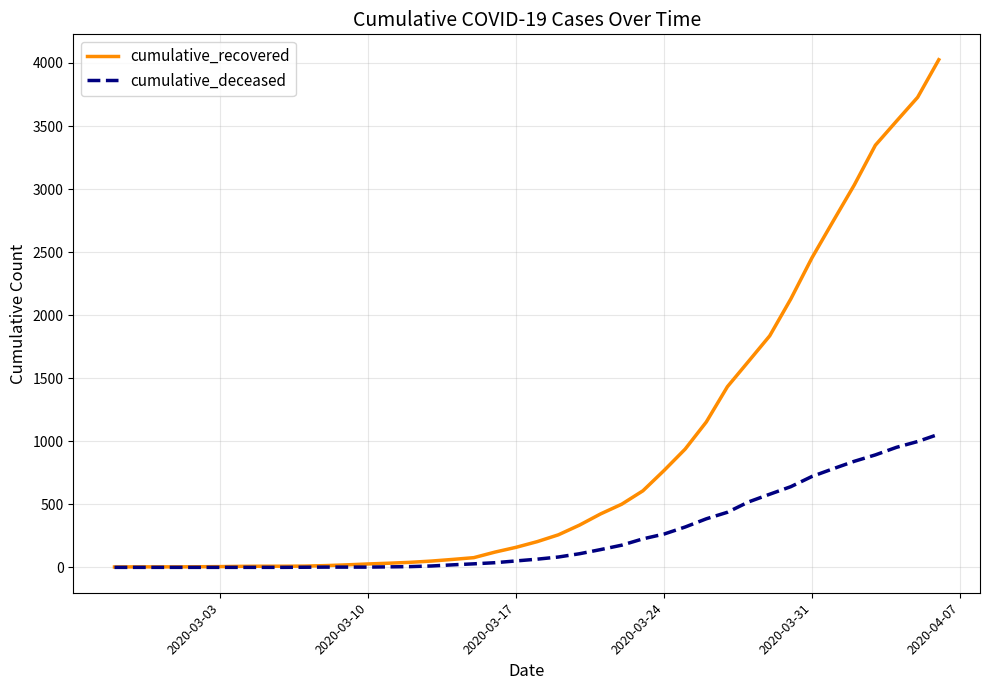

Which series has the largest total across all categories?

cumulative_recovered